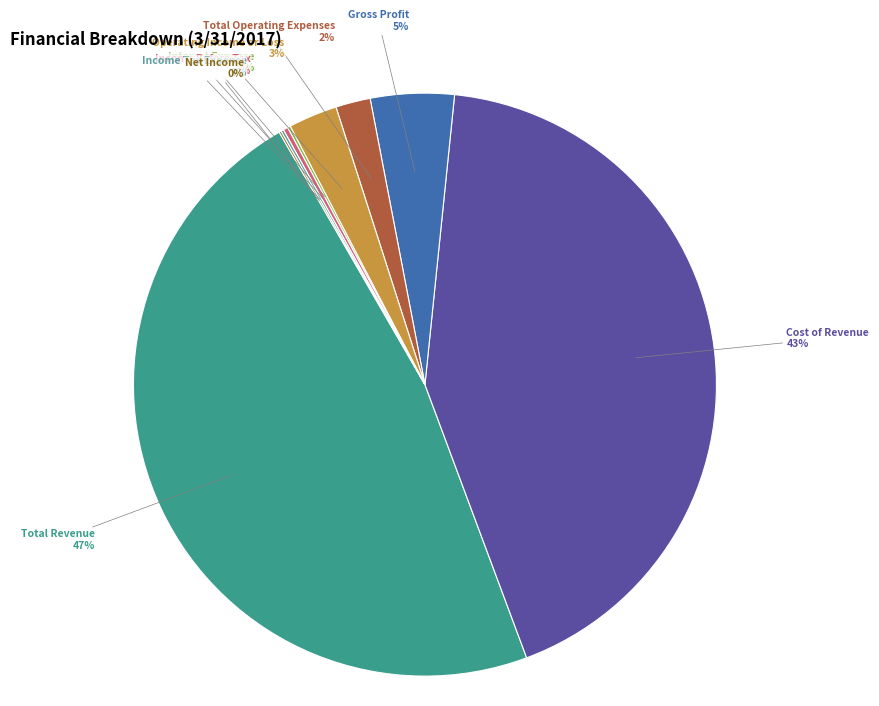

To the nearest percent, what percentage of the pie is Total Operating Expenses?

2%